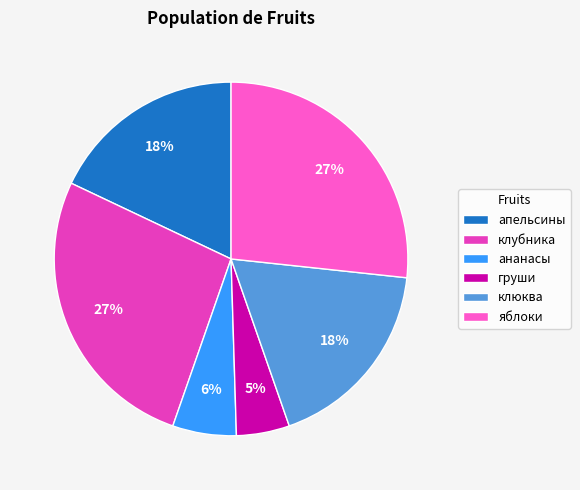

Which has a higher value, груши or клюква?

клюква